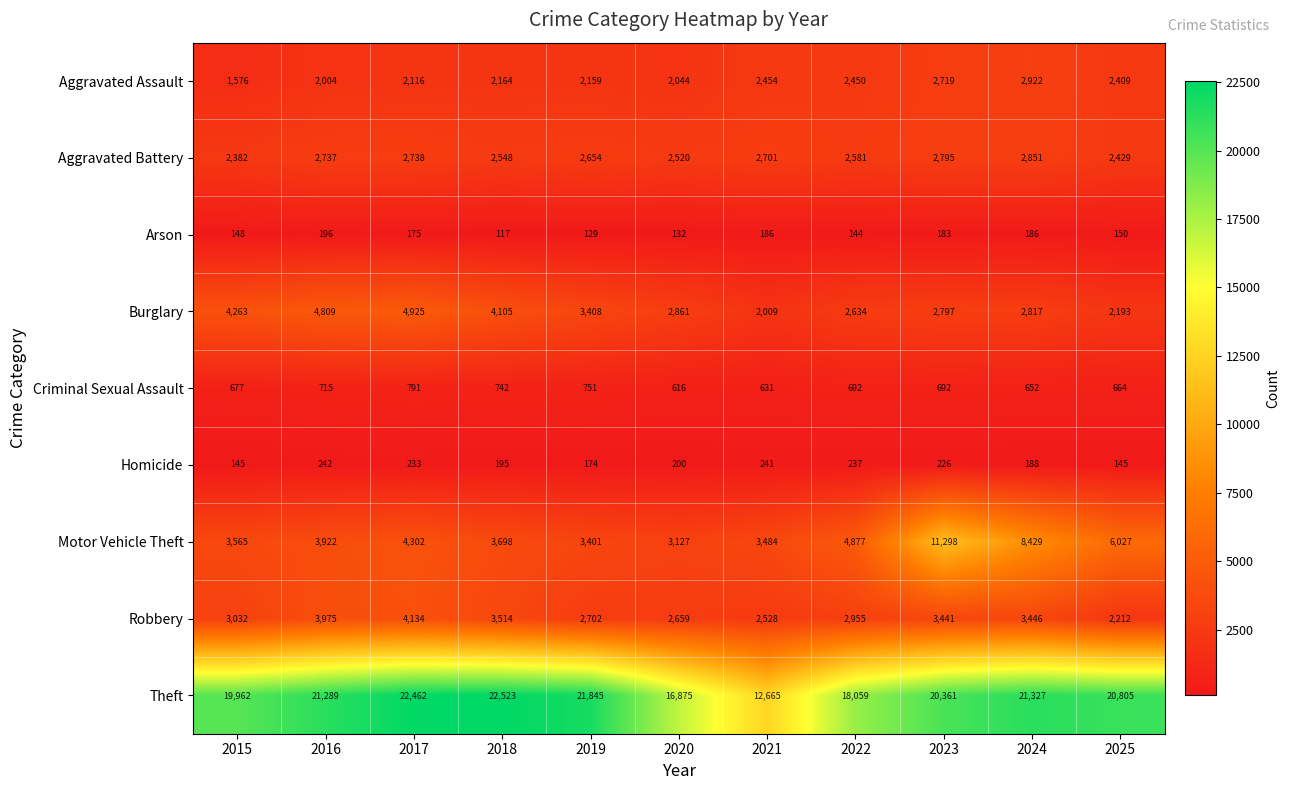

Is it true that Homicide equals 174 at 2019?

True